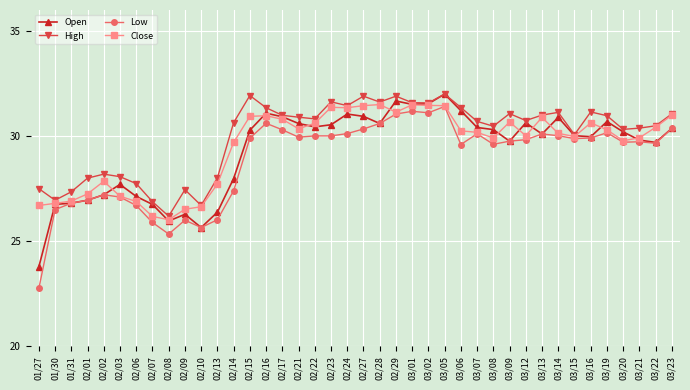

How many distinct data groups are displayed?

4